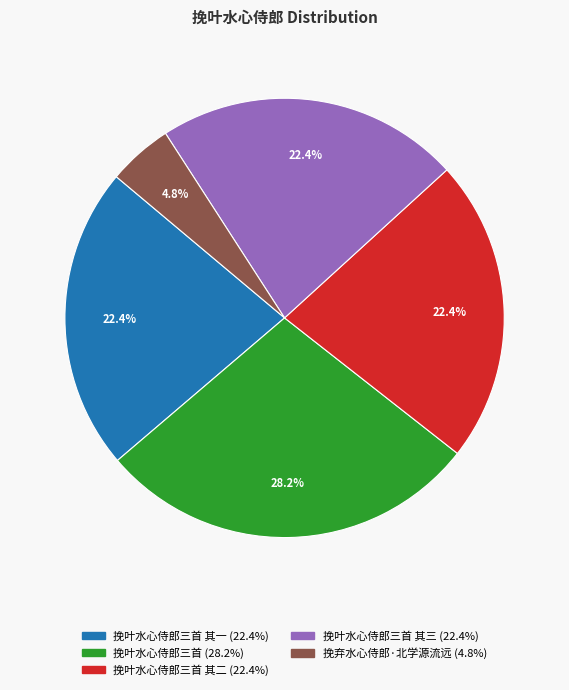

Is there any slice that represents more than half of the pie?

No